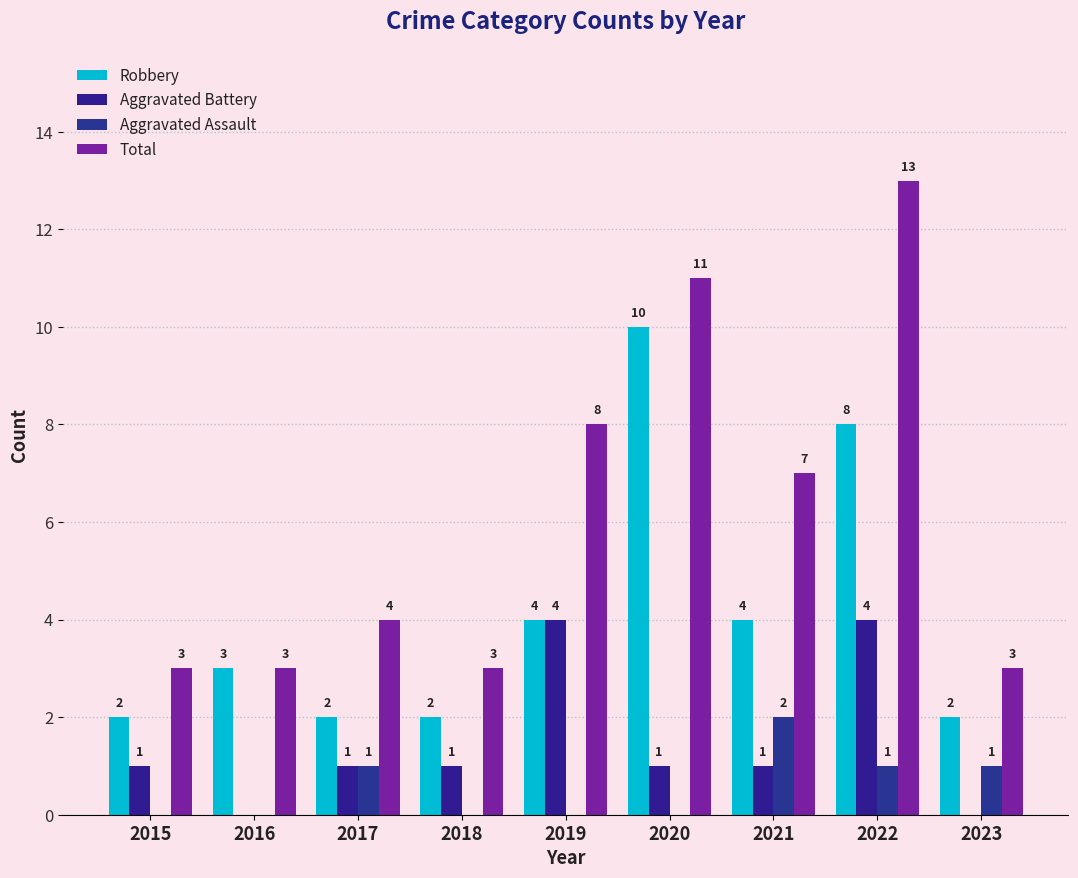

How many distinct data groups are displayed?

4